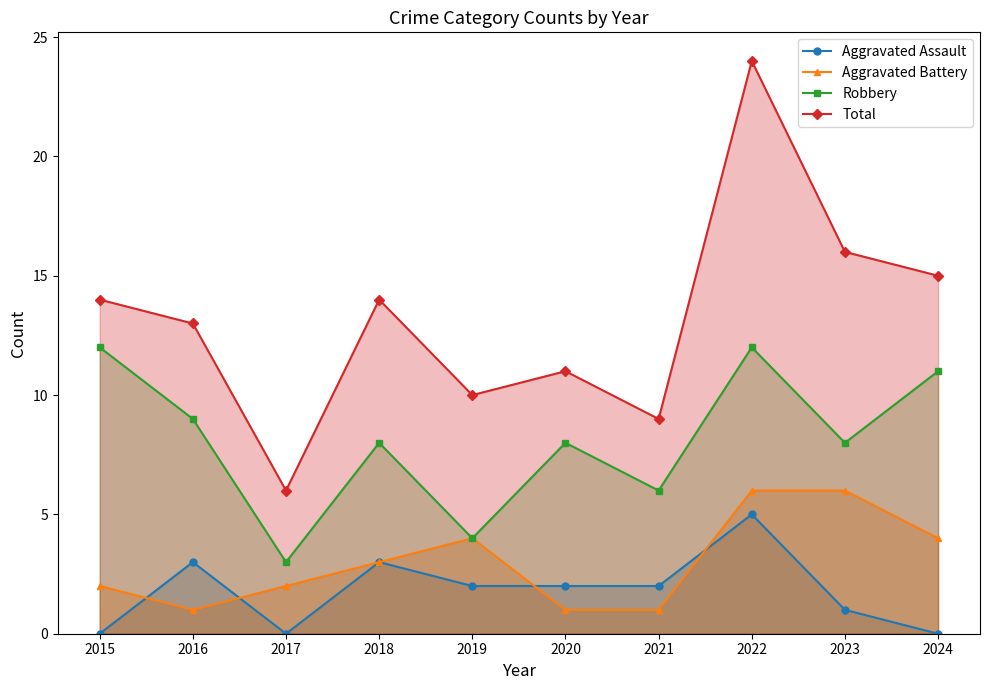

Count the Aggravated Battery values in the range 1 to 4.

8